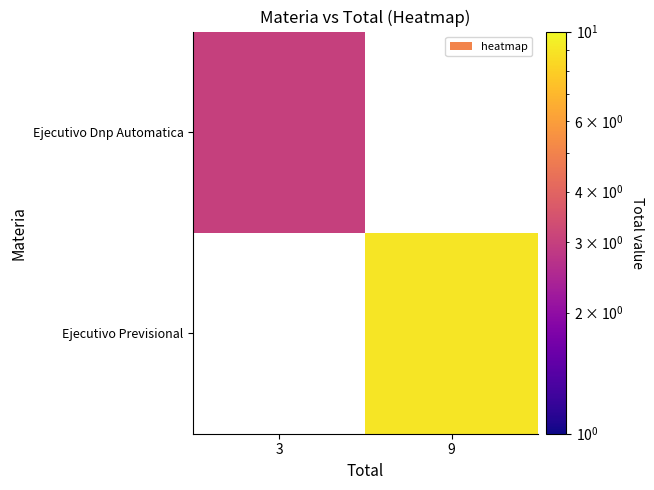

At which label does Ejecutivo Previsional reach its peak?

3